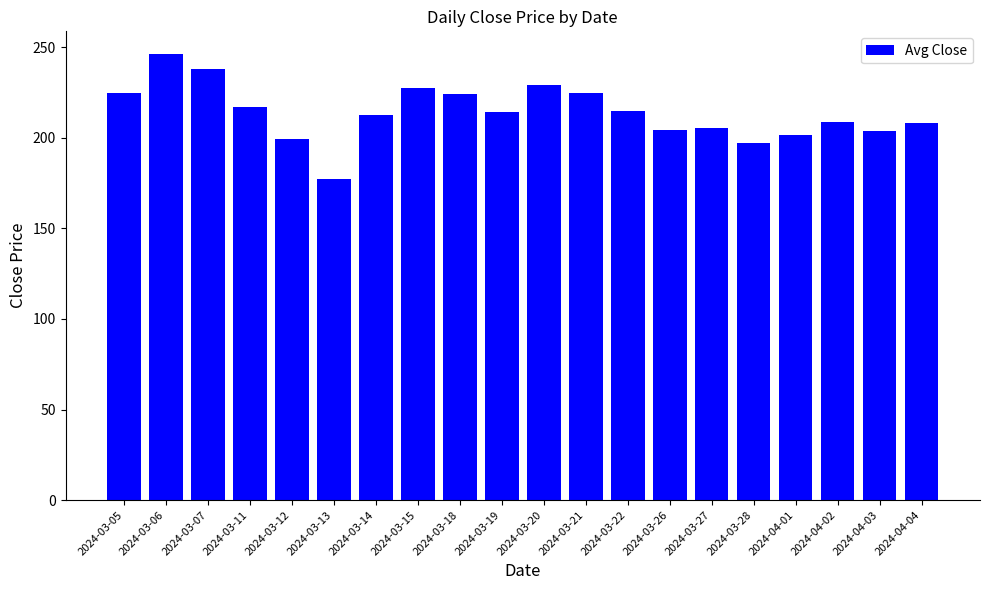

How many series are shown in this chart?

1